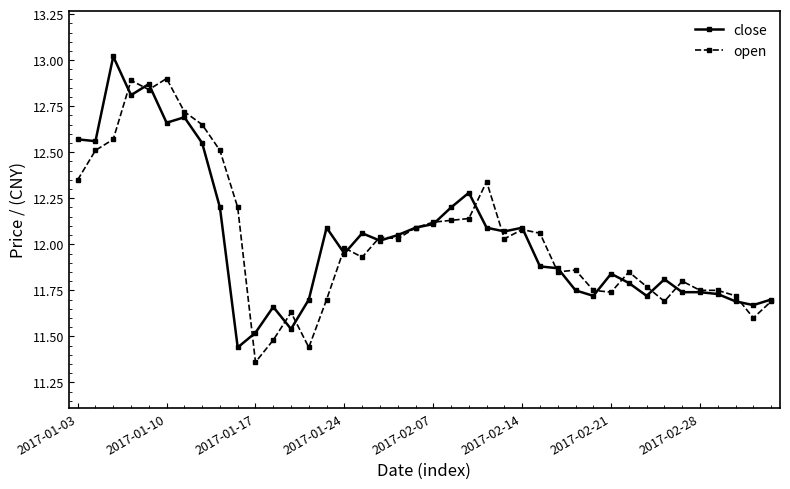

At how many categories does at least one series exceed 11?

40